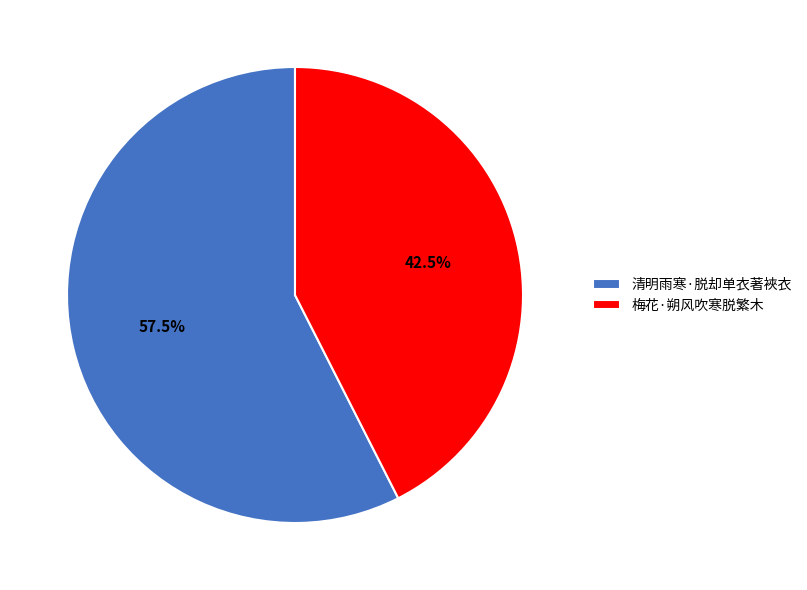

True or false: 梅花·朔风吹寒脱繁木 accounts for 35% of the total.

False